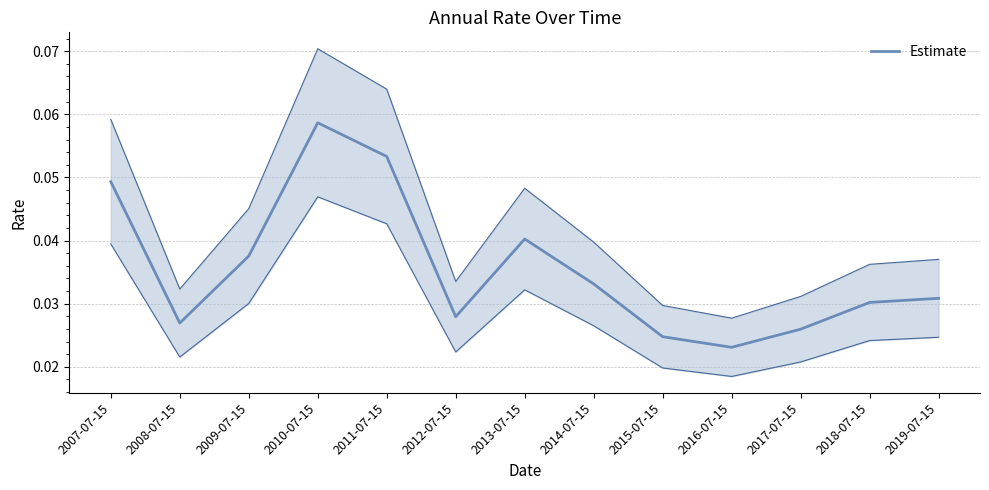

Reading right to left, what are all the values shown in this chart?

0.0	0.0	0.0	0.0	0.0	0.0	0.0	0.0	0.1	0.1	0.0	0.0	0.0